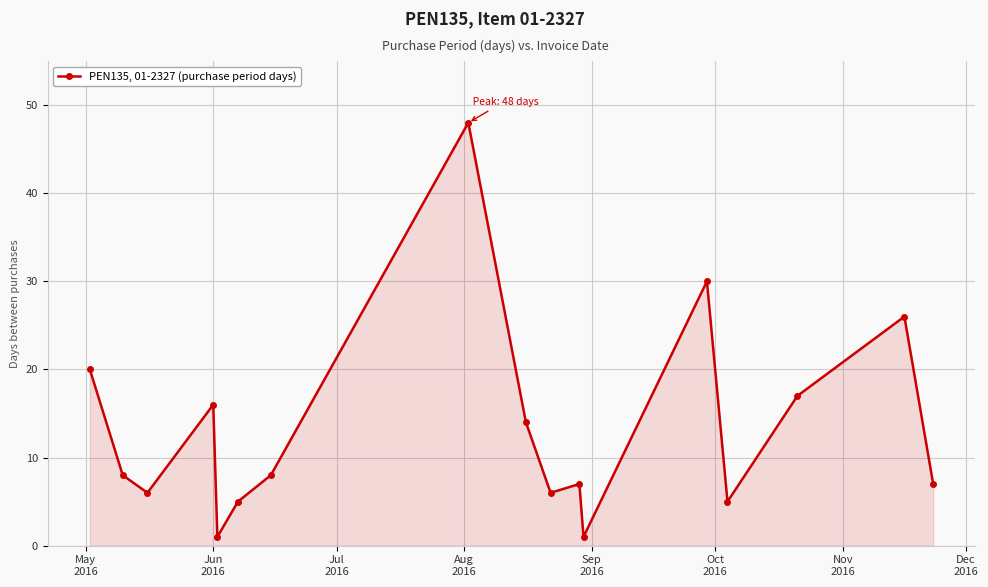

What is the maximum value shown in the chart?

48